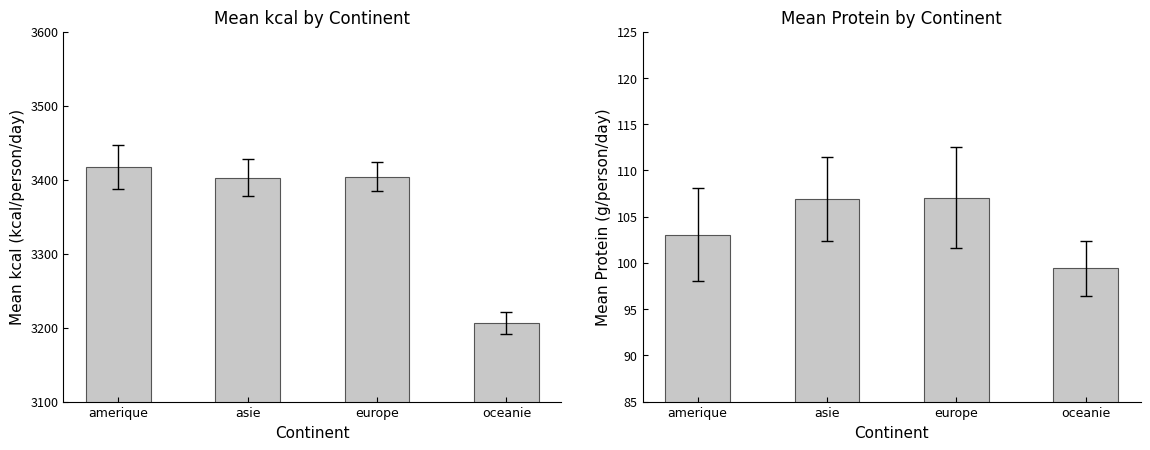

Where does the Mean kcal series first go above 3404?

amerique